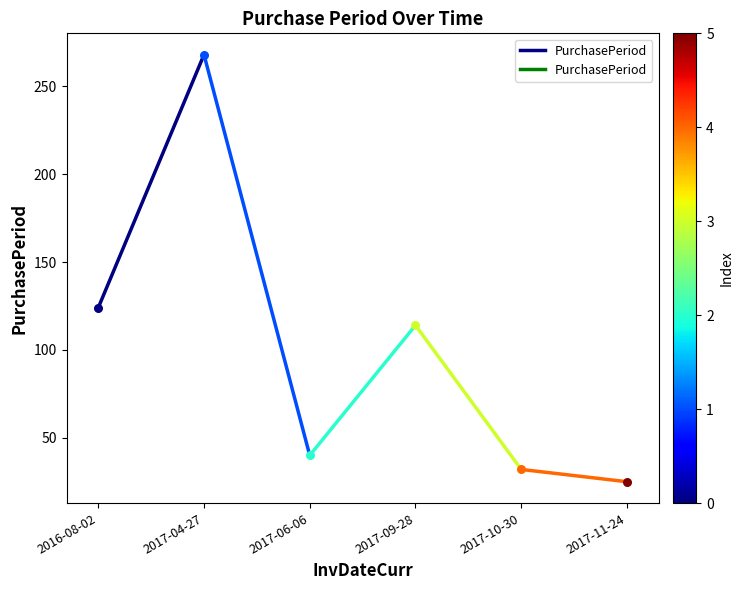

Approximately how many times larger is the value at 2016-08-02 compared to 2017-04-27?

0.5